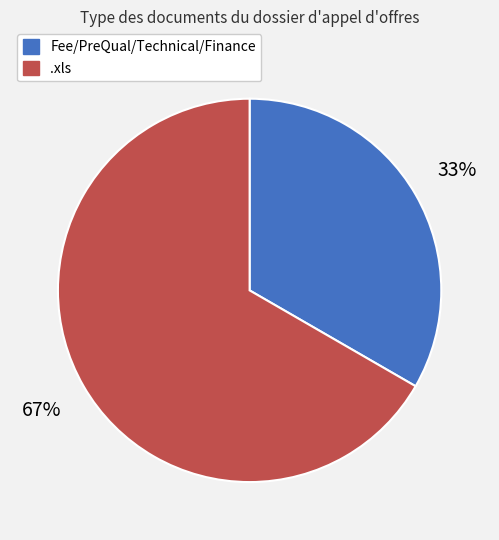

To the nearest percent, what is the average slice percentage?

50%